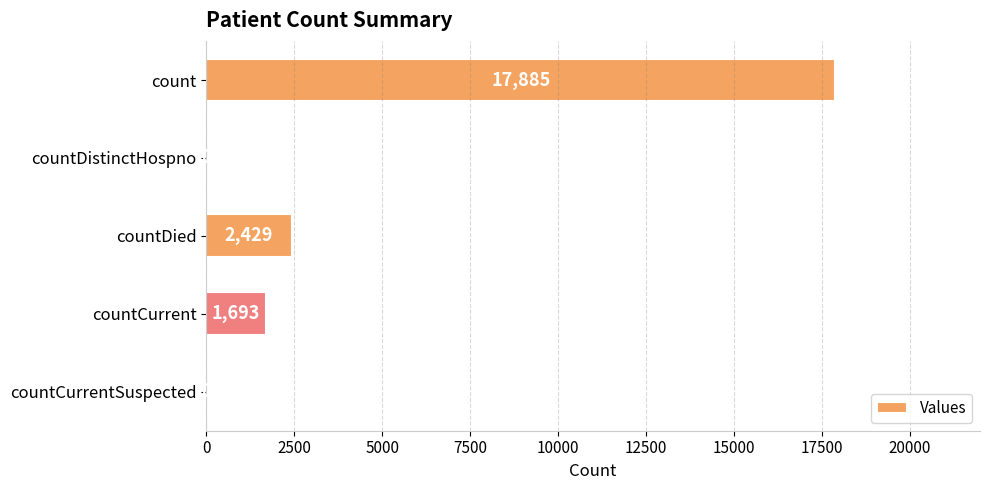

How many distinct data groups are displayed?

1